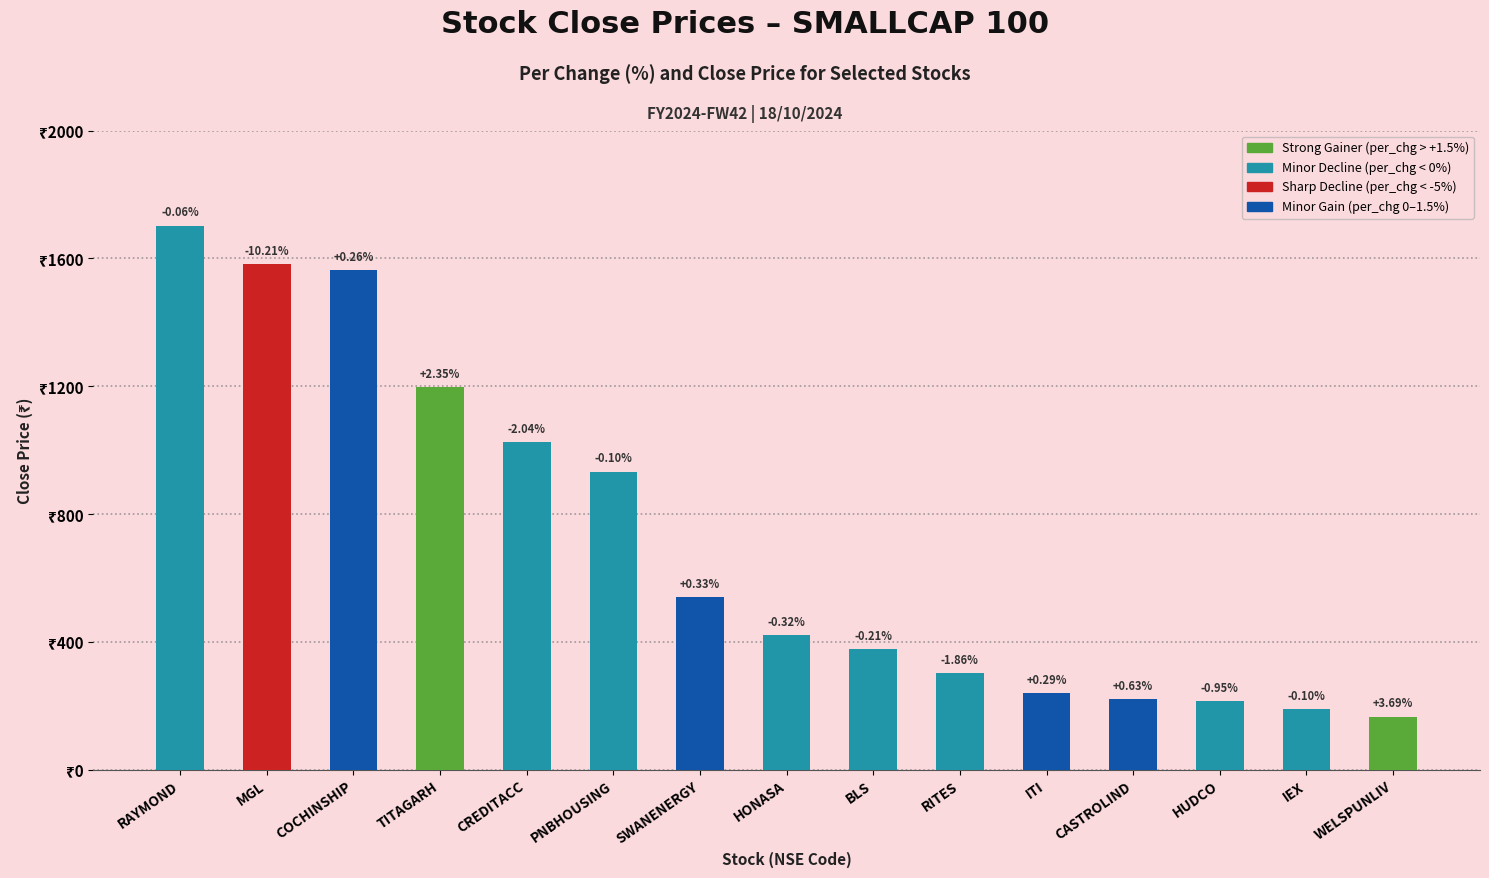

Rank the categories by value from lowest to highest.

WELSPUNLIV, IEX, HUDCO, CASTROLIND, ITI, RITES, BLS, HONASA, SWANENERGY, PNBHOUSING, CREDITACC, TITAGARH, COCHINSHIP, MGL, RAYMOND